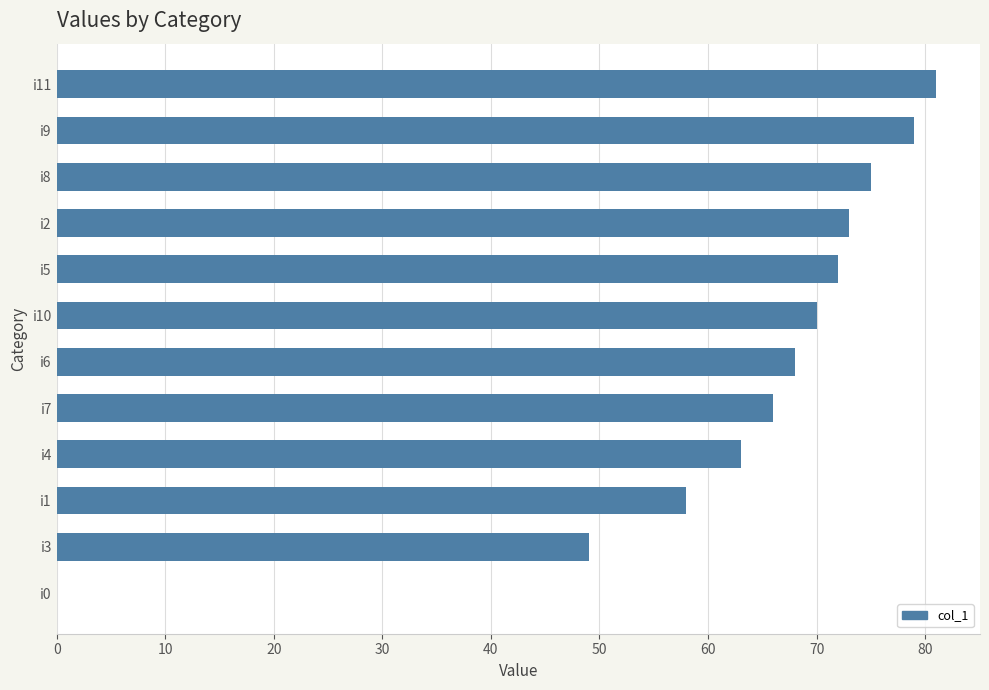

The value at i3 is 49. True or false?

True